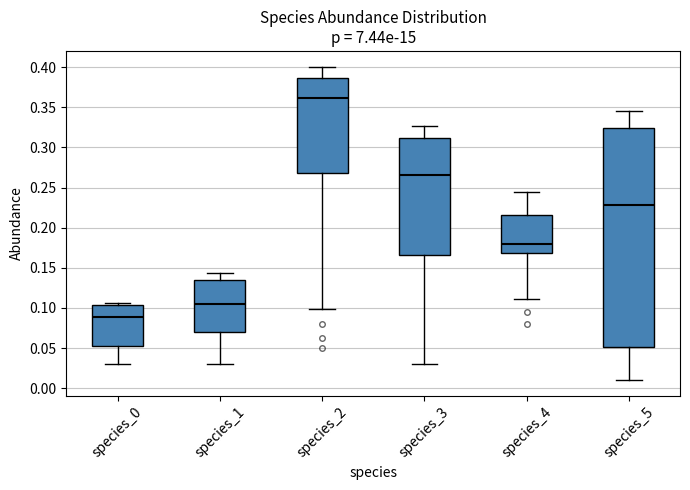

Where does the upper whisker of the box for species_1 end on the y-axis? The values are not printed on the chart, so give them approximately, as read against the axis.

0.145